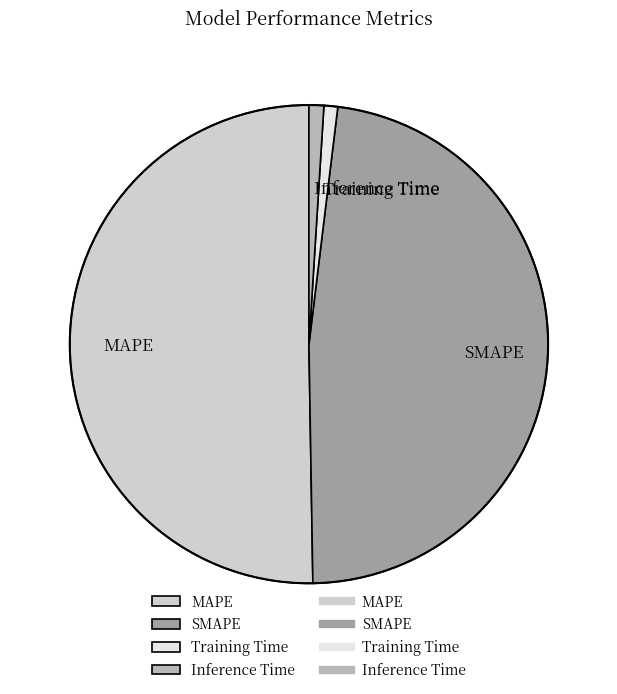

Which has a higher value, SMAPE or Inference Time?

SMAPE